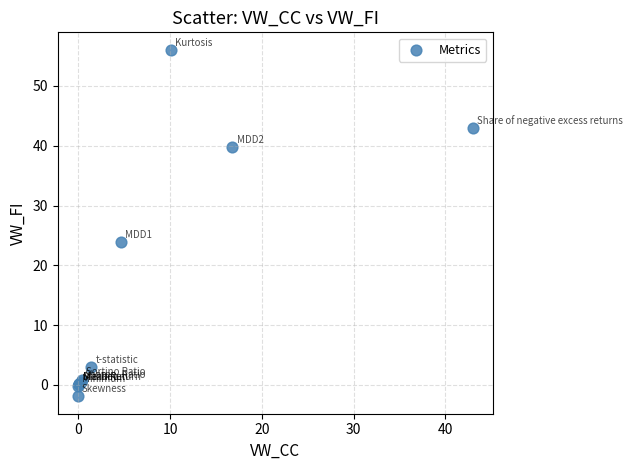

What Y value in the scatter plot is closest to 27?

23.9